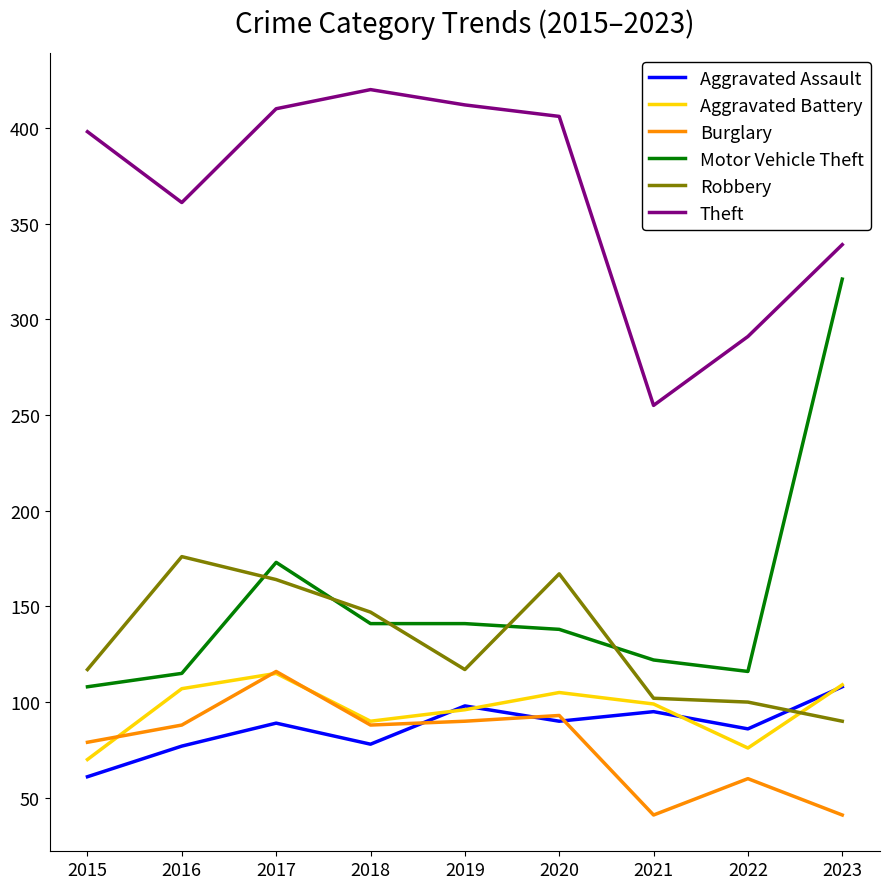

How many distinct data groups are displayed?

6